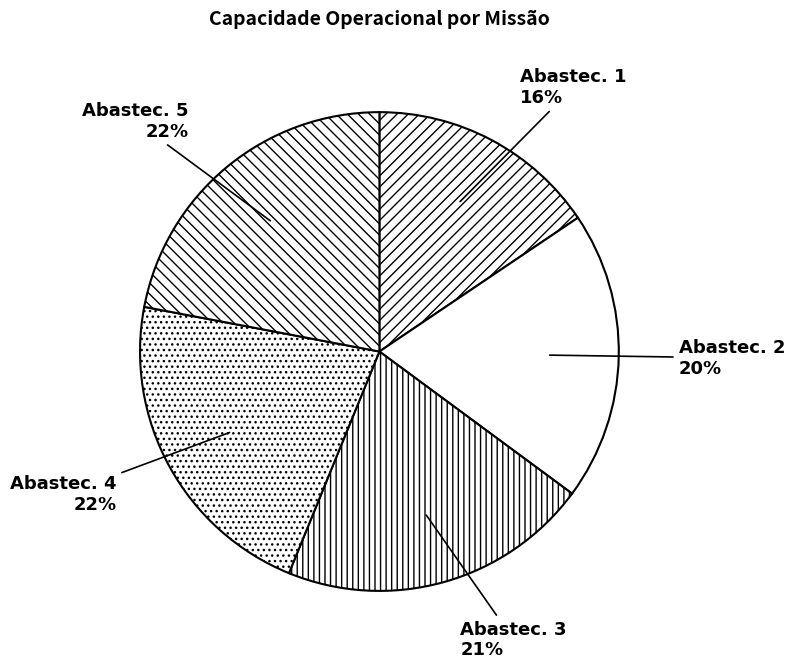

Count the number of slices in the pie.

5